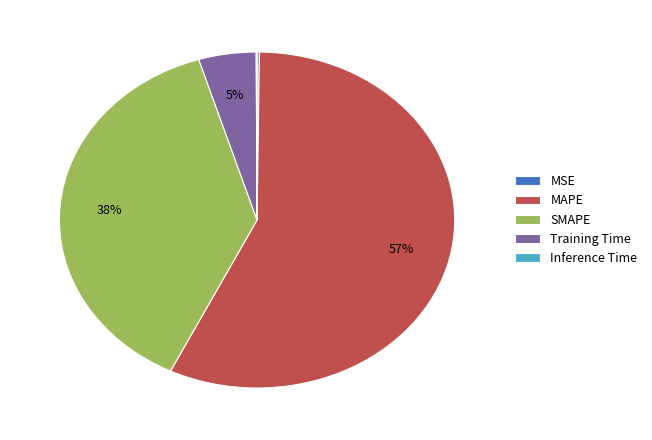

What is the largest slice in the pie chart?

MAPE